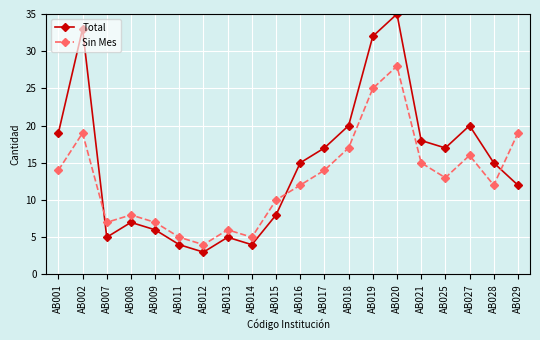

How many values in the Sin Mes series are below 13?

10